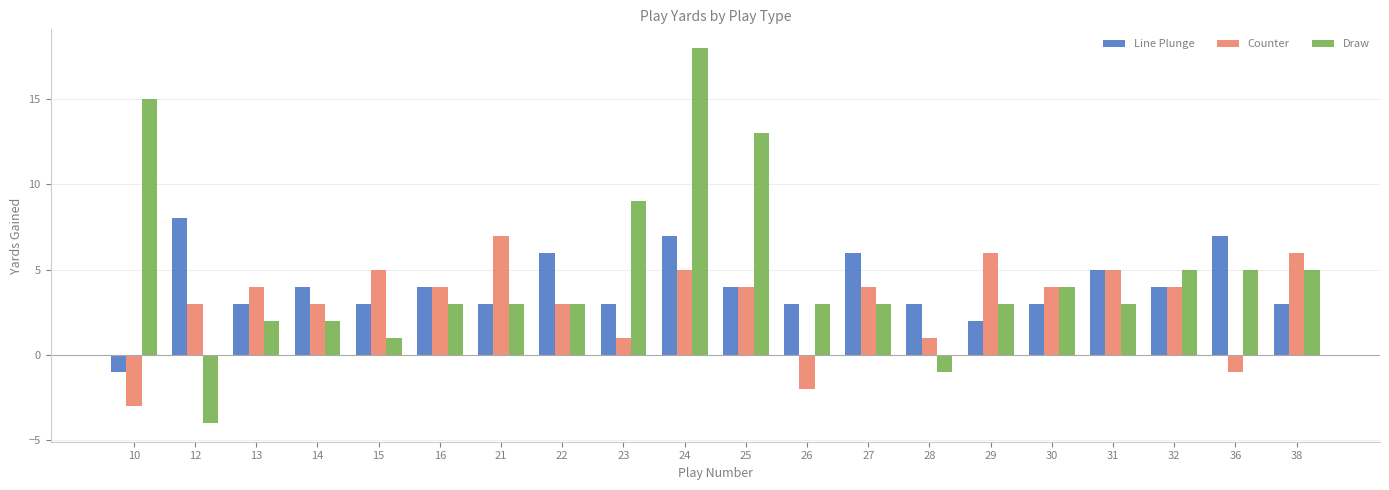

Does the chart contain any negative values?

Yes